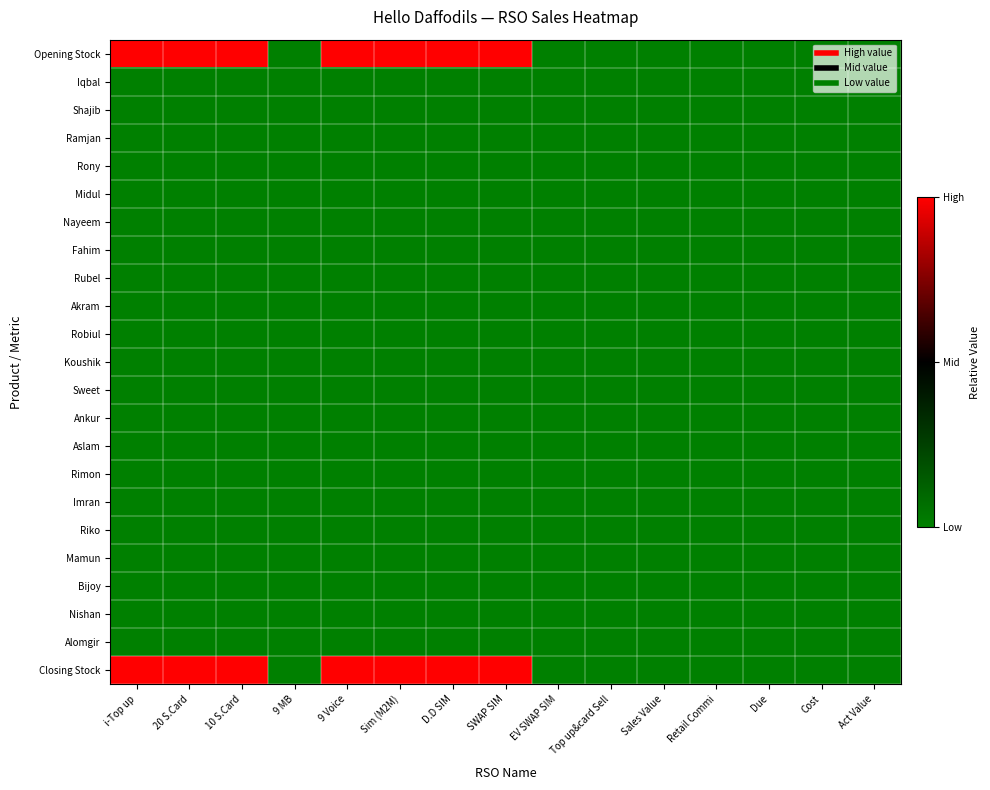

Which series has the widest spread of values?

Opening Stock